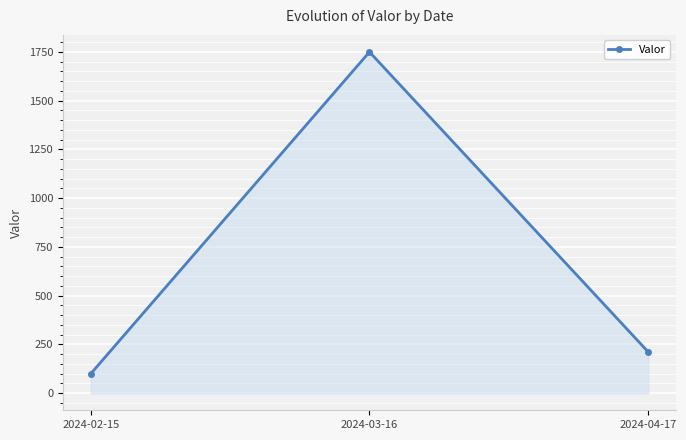

How many distinct data groups are displayed?

1